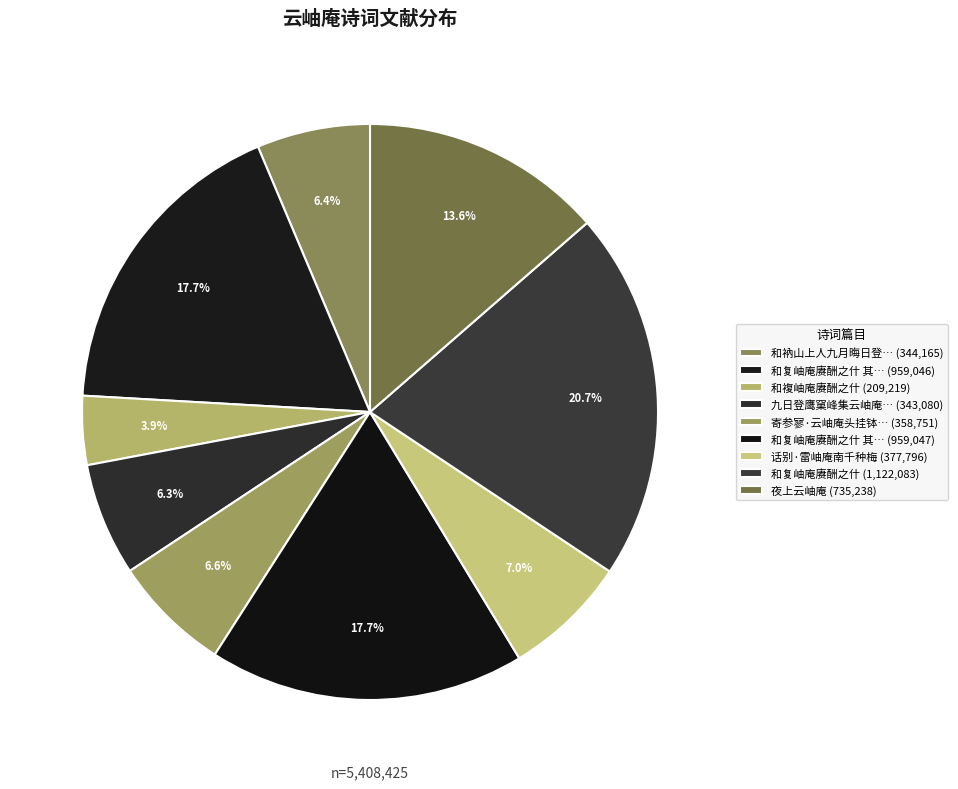

To the nearest percent, what is the average slice percentage?

11%